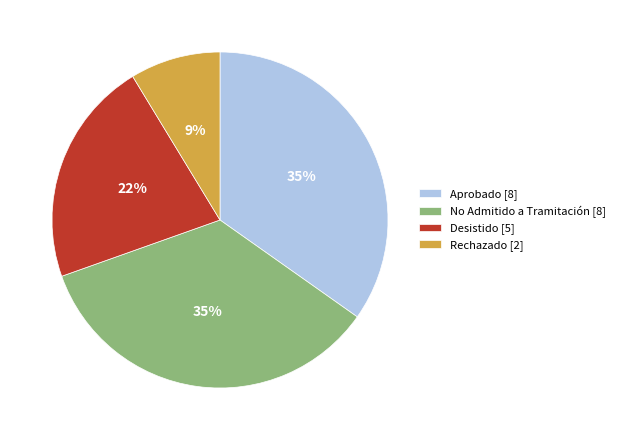

Which has a higher value, No Admitido a Tramitación [8] or Desistido [5]?

No Admitido a Tramitación [8]